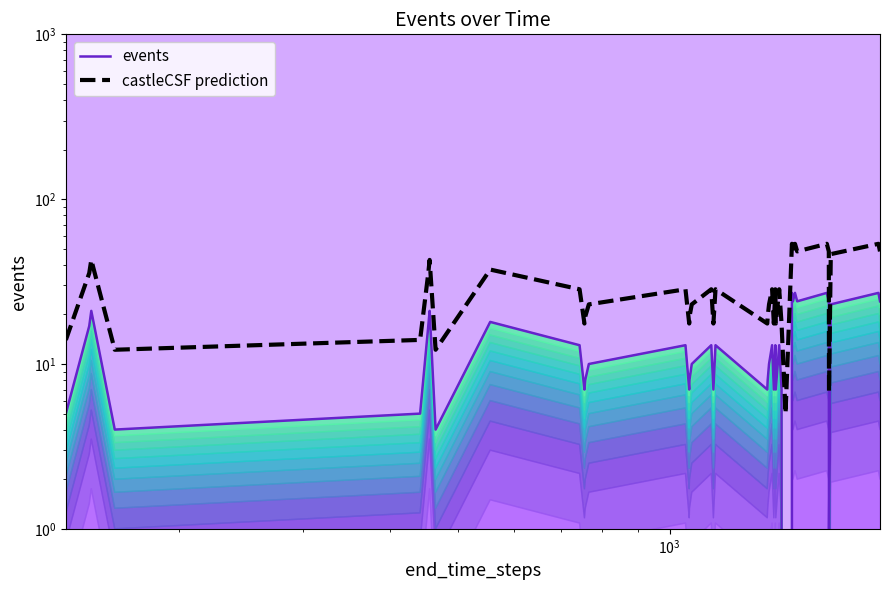

Rank the series by their maximum value, from highest to lowest.

castleCSF prediction, events